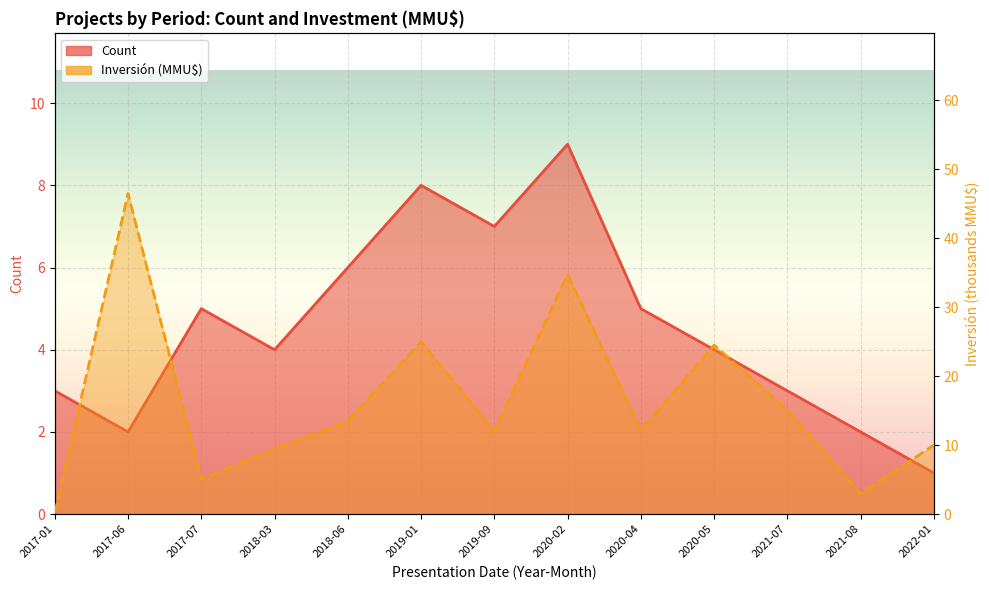

Which category has the lowest value in the Count series?

2022-01